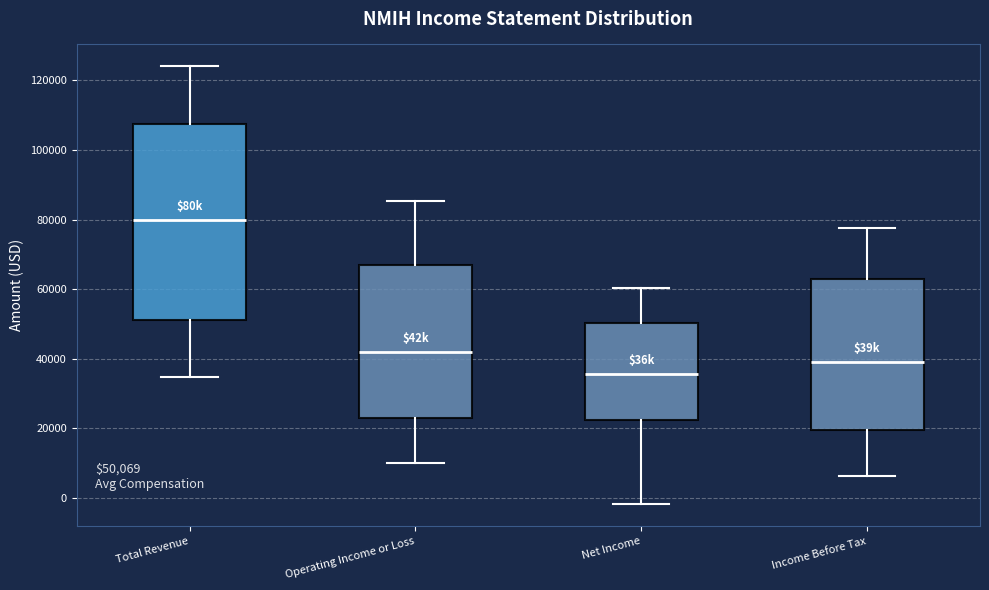

Comparing the boxes themselves (not the whiskers), which one is the tallest?

Total Revenue